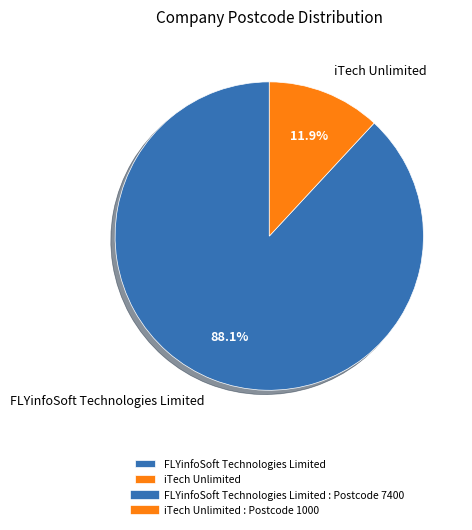

To the nearest percent, what is the combined percentage of FLYinfoSoft Technologies Limited and iTech Unlimited?

100%